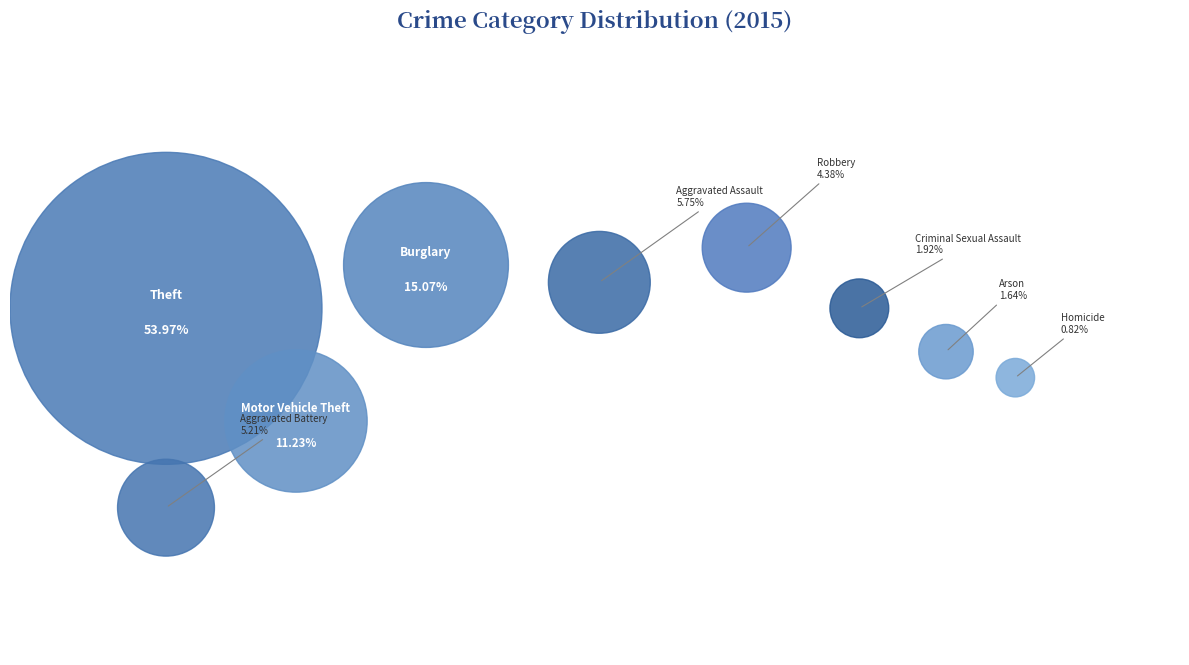

Does Motor Vehicle Theft account for over 50% of the chart?

No